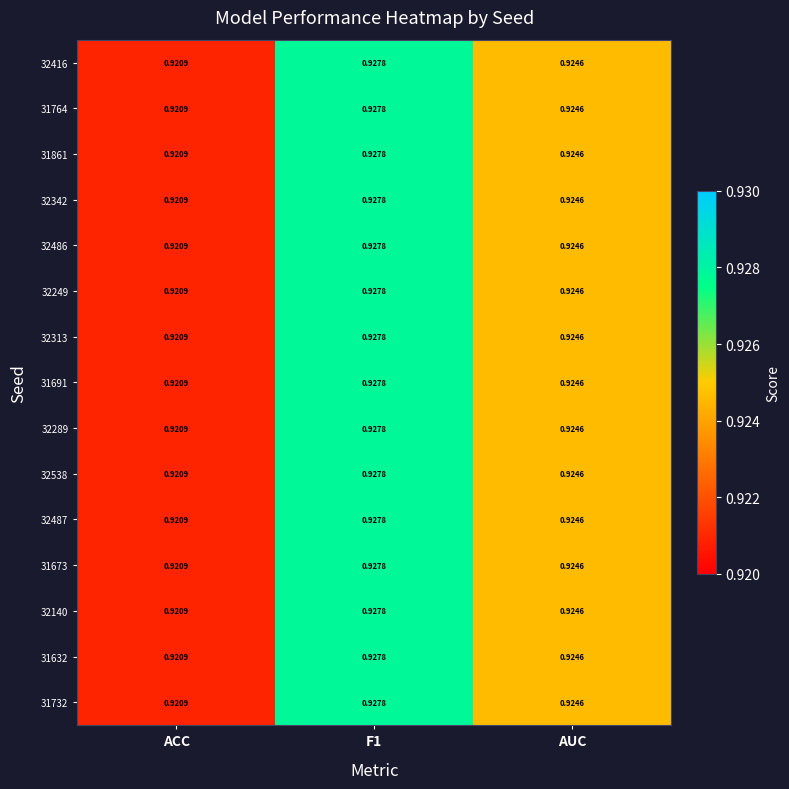

Which label corresponds to the smallest value in the chart?

ACC